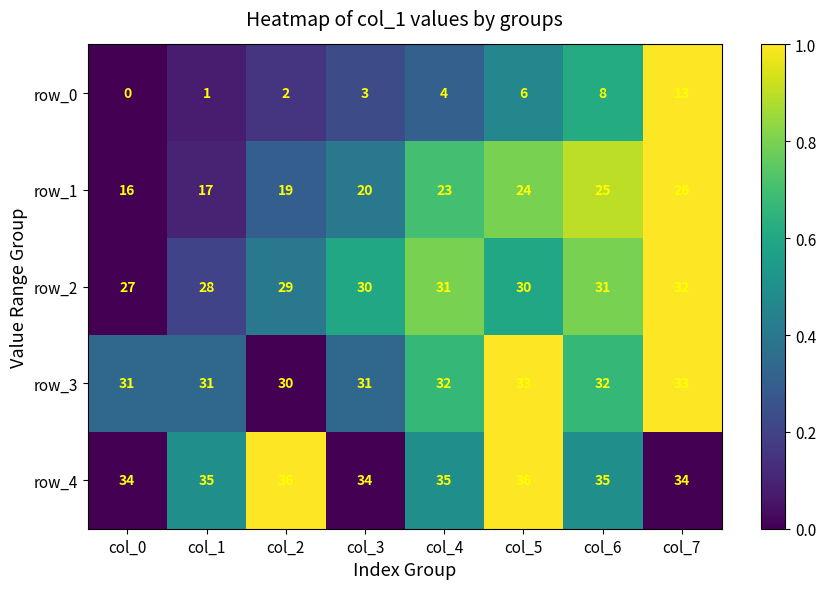

Between col_0 and col_2, which series saw the biggest shift?

row_1